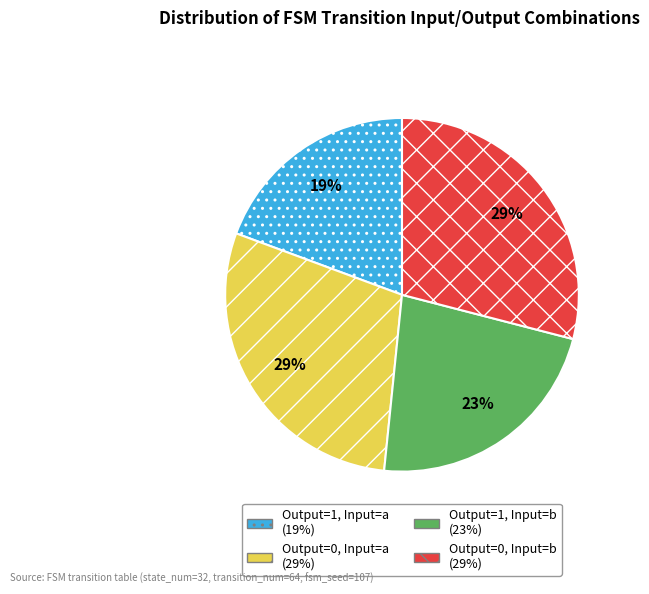

To the nearest percent, what is the difference between the largest and smallest slice percentages?

10%